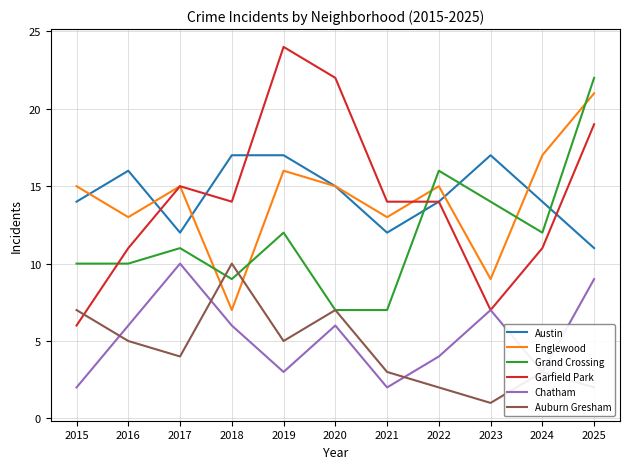

Reading left to right, what are all the values shown in this chart?

Austin: 14	16	12	17	17	15	12	14	17	14	11
Englewood: 15	13	15	7	16	15	13	15	9	17	21
Grand Crossing: 10	10	11	9	12	7	7	16	14	12	22
Garfield Park: 6	11	15	14	24	22	14	14	7	11	19
Chatham: 2	6	10	6	3	6	2	4	7	3	9
Auburn Gresham: 7	5	4	10	5	7	3	2	1	3	2